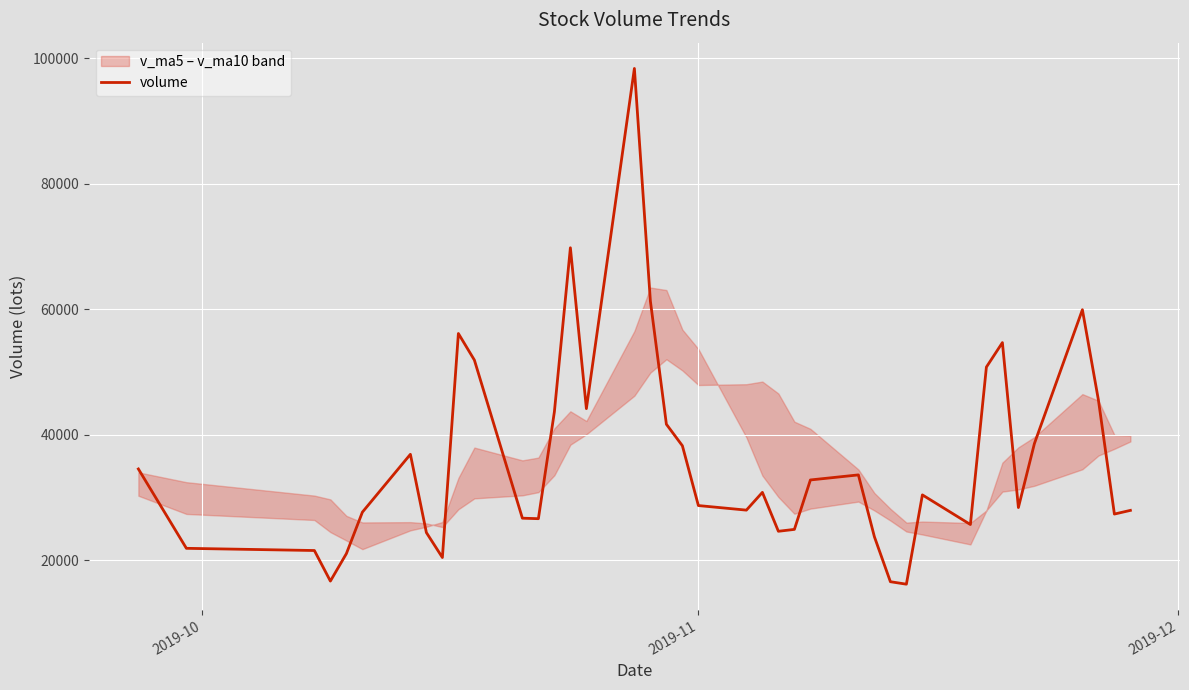

What is the maximum value for volume?

98362.4